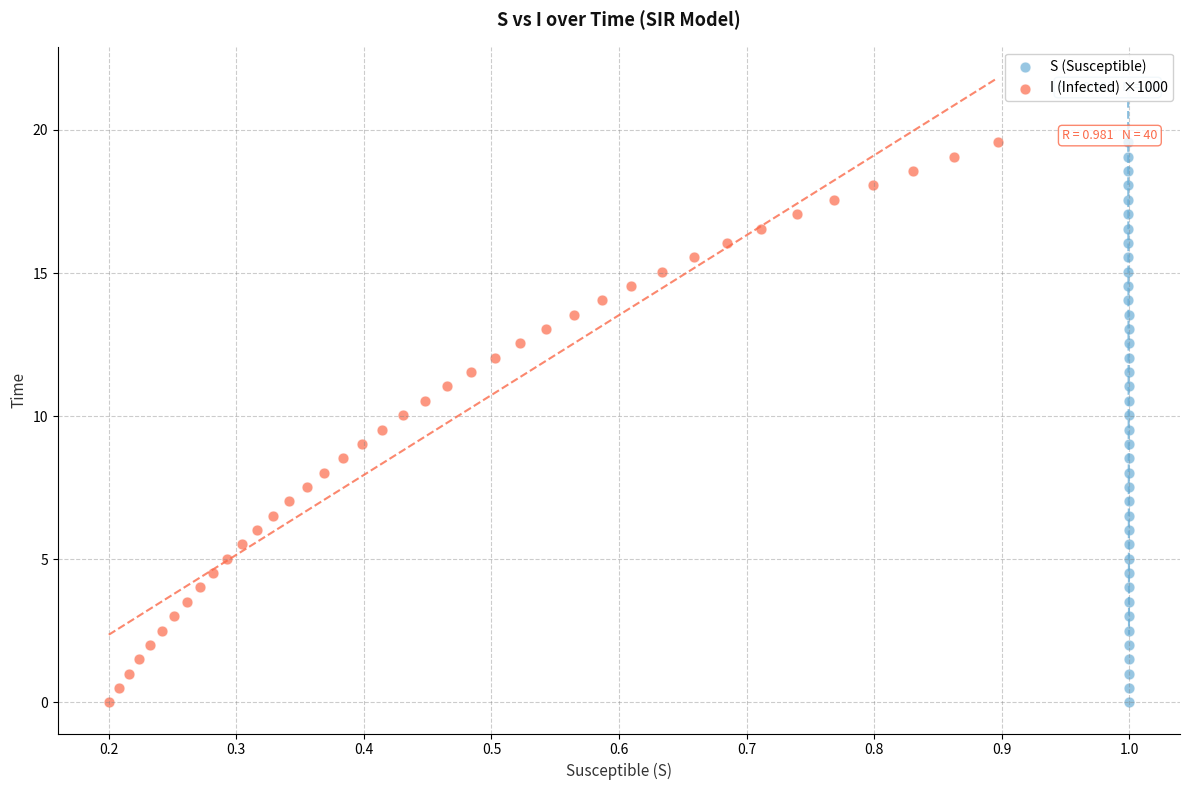

What are all the series names shown in the legend?

S (Susceptible), I (Infected) ×1000